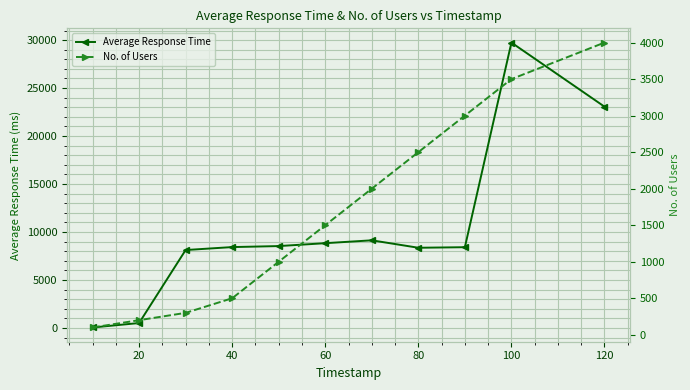

How many times do Average Response Time and No. of Users cross each other?

1